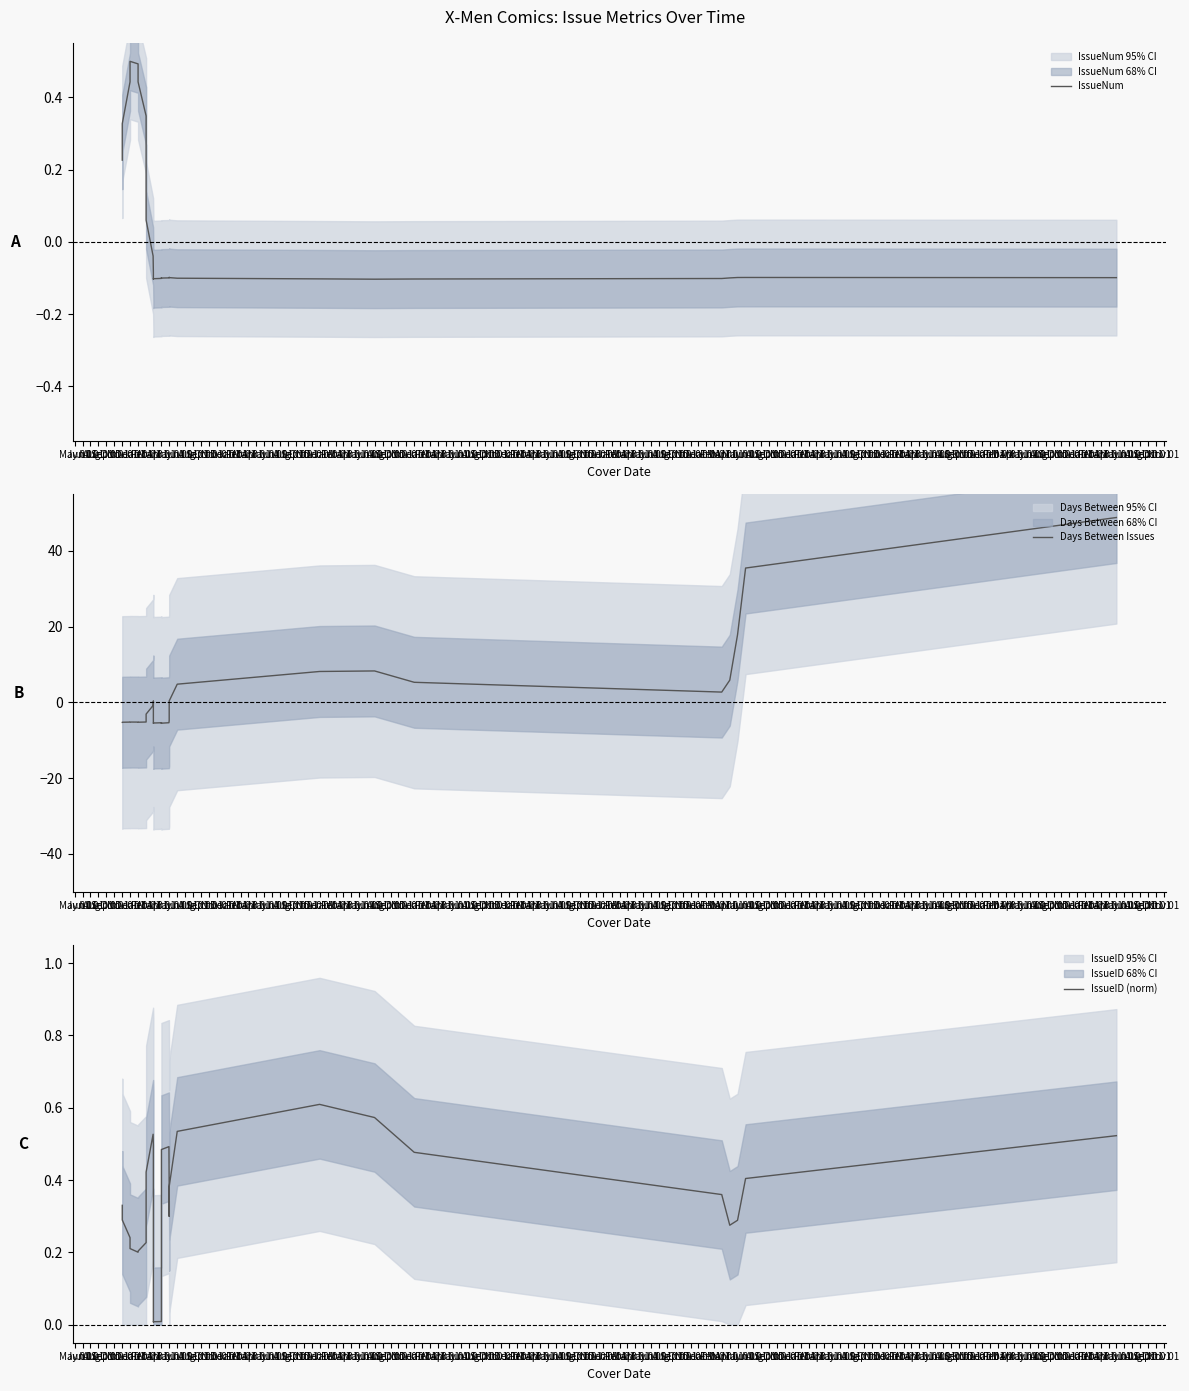

Which series has the largest range (max minus min)?

Days Between Issues